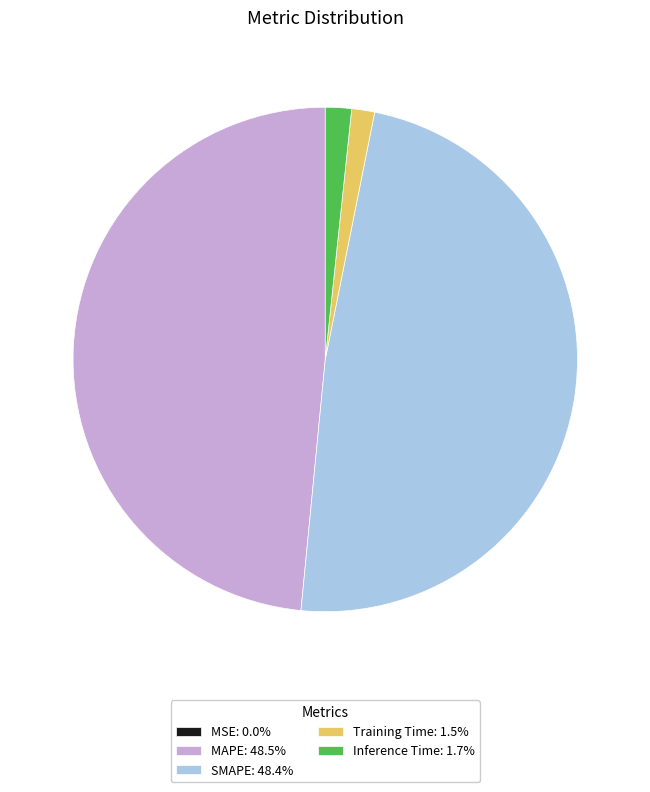

Is there a majority slice in this chart?

No